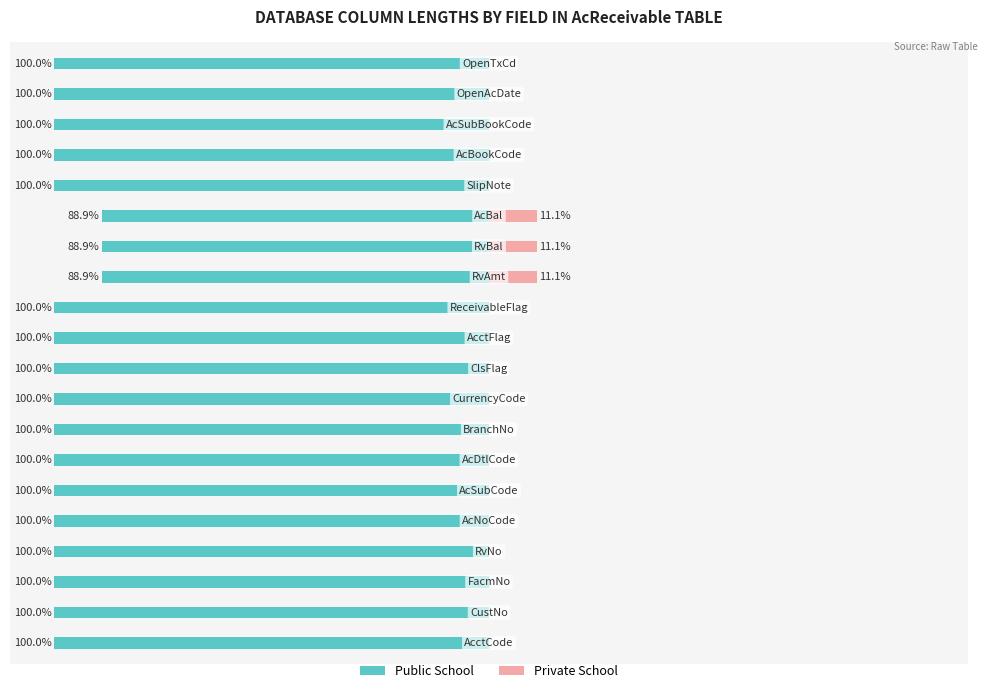

Between 10 and 11, which series saw the biggest shift?

Public School